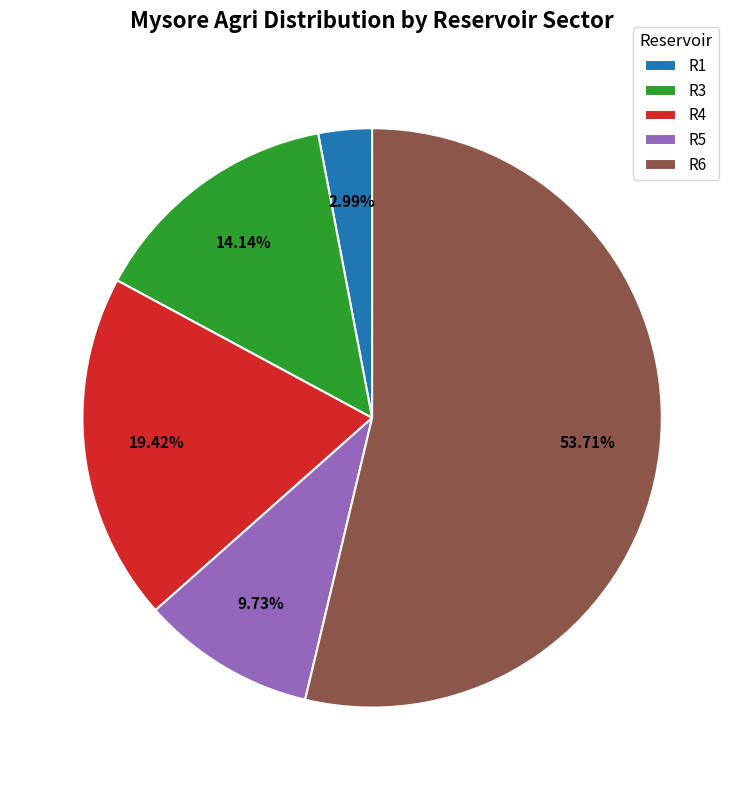

Which slice is the largest?

R6